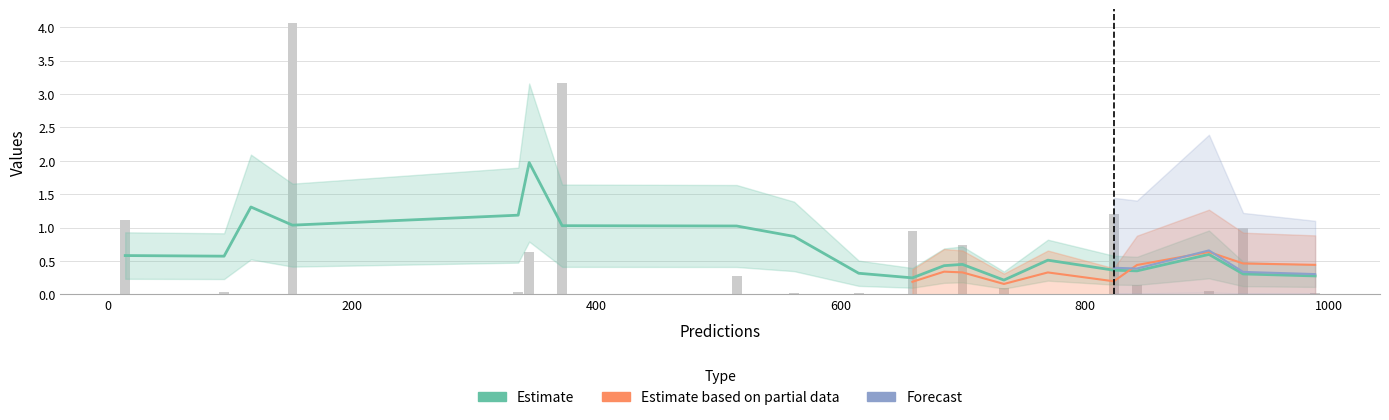

Rank the categories by entropys value from highest to lowest.

151, 372, 824, 14, 930, 659, 700, 345, 515, 843, 734, 902, 95, 336, 989, 615, 562, 770, 685, 117